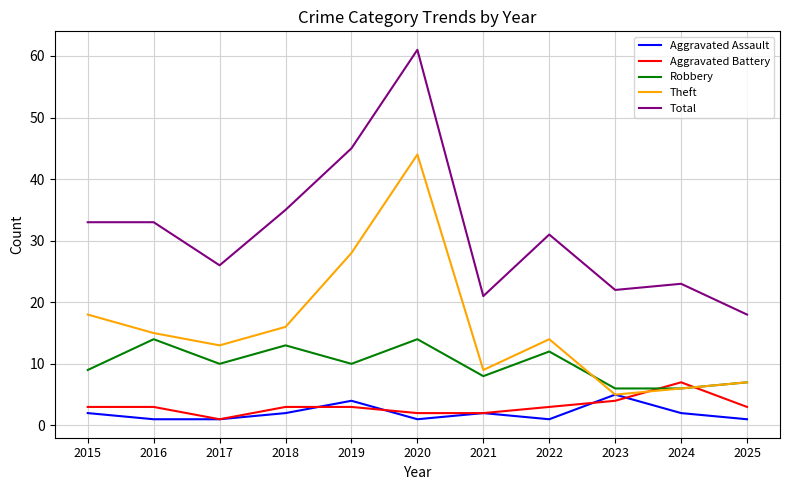

Reading right to left, what are all the values shown in this chart?

Aggravated Assault: 2025=1	2024=2	2023=5	2022=1	2021=2	2020=1	2019=4	2018=2	2017=1	2016=1	2015=2
Aggravated Battery: 2025=3	2024=7	2023=4	2022=3	2021=2	2020=2	2019=3	2018=3	2017=1	2016=3	2015=3
Robbery: 2025=7	2024=6	2023=6	2022=12	2021=8	2020=14	2019=10	2018=13	2017=10	2016=14	2015=9
Theft: 2025=7	2024=6	2023=5	2022=14	2021=9	2020=44	2019=28	2018=16	2017=13	2016=15	2015=18
Total: 2025=18	2024=23	2023=22	2022=31	2021=21	2020=61	2019=45	2018=35	2017=26	2016=33	2015=33